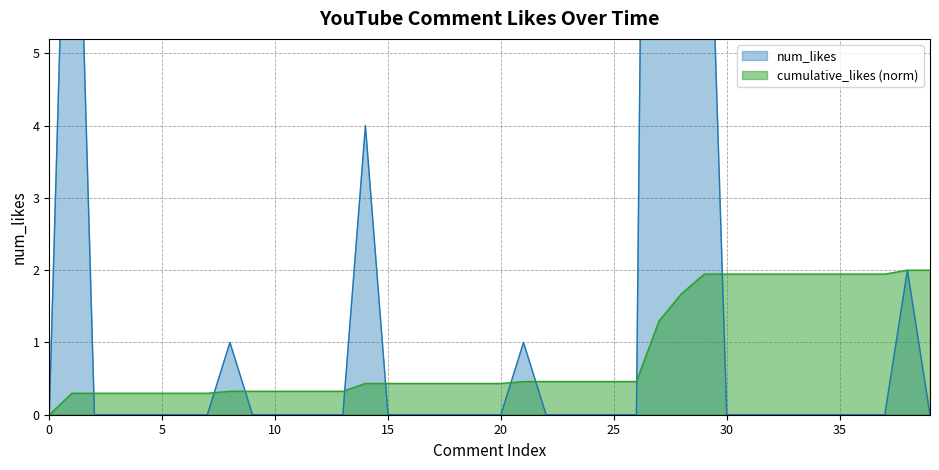

Reading left to right, extract all data points from this chart.

num_likes: 0.0	11.0	0.0	0.0	0.0	0.0	0.0	0.0	1.0	0.0	0.0	0.0	0.0	0.0	4.0	0.0	0.0	0.0	0.0	0.0	0.0	1.0	0.0	0.0	0.0	0.0	0.0	31.0	14.0	10.0	0.0	0.0	0.0	0.0	0.0	0.0	0.0	0.0	2.0	0.0
cumulative_likes: 0.0	0.3	0.3	0.3	0.3	0.3	0.3	0.3	0.3	0.3	0.3	0.3	0.3	0.3	0.4	0.4	0.4	0.4	0.4	0.4	0.4	0.5	0.5	0.5	0.5	0.5	0.5	1.3	1.7	1.9	1.9	1.9	1.9	1.9	1.9	1.9	1.9	1.9	2.0	2.0